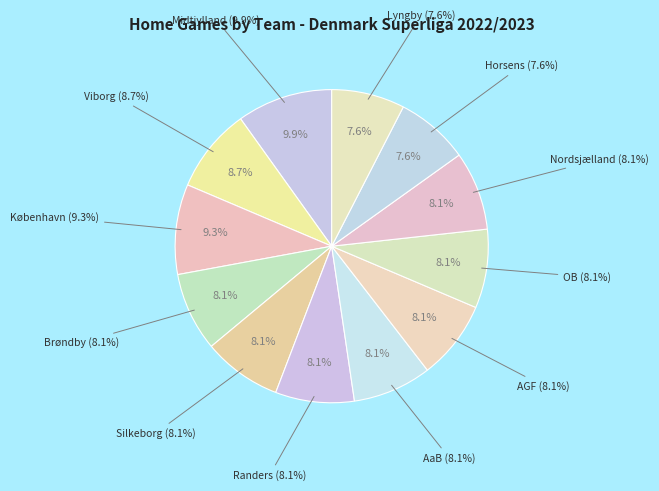

Combined, what portion of the pie is Lyngby and AGF?

15.7%